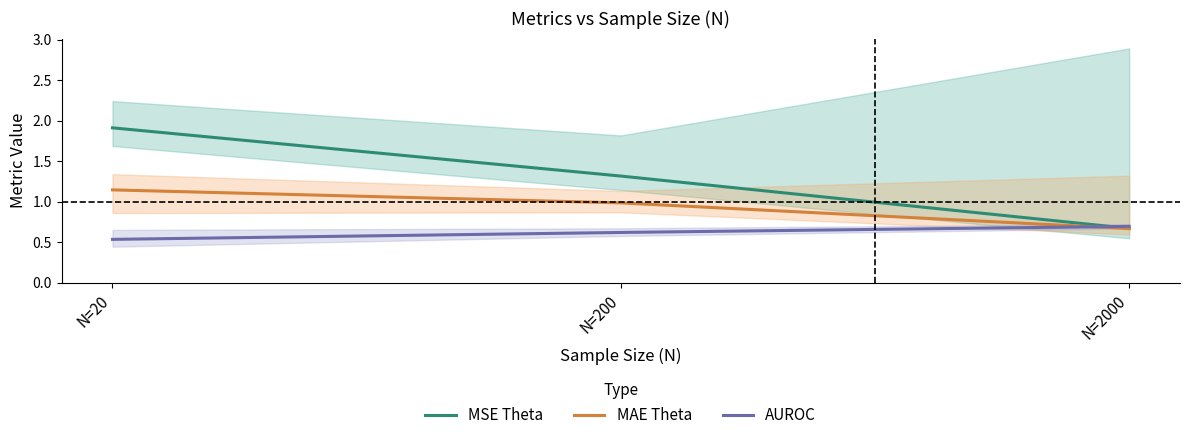

What is the greatest value displayed?

1.9